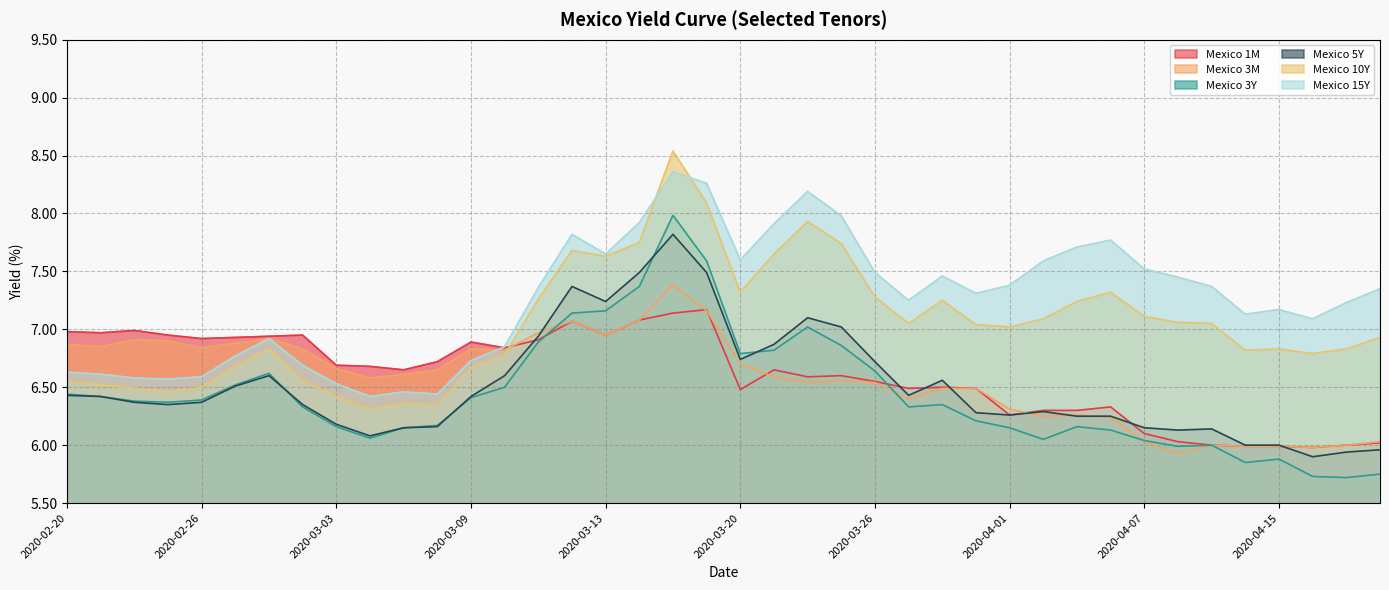

Where does the Mexico 15Y series first go above 7?

2020-03-11